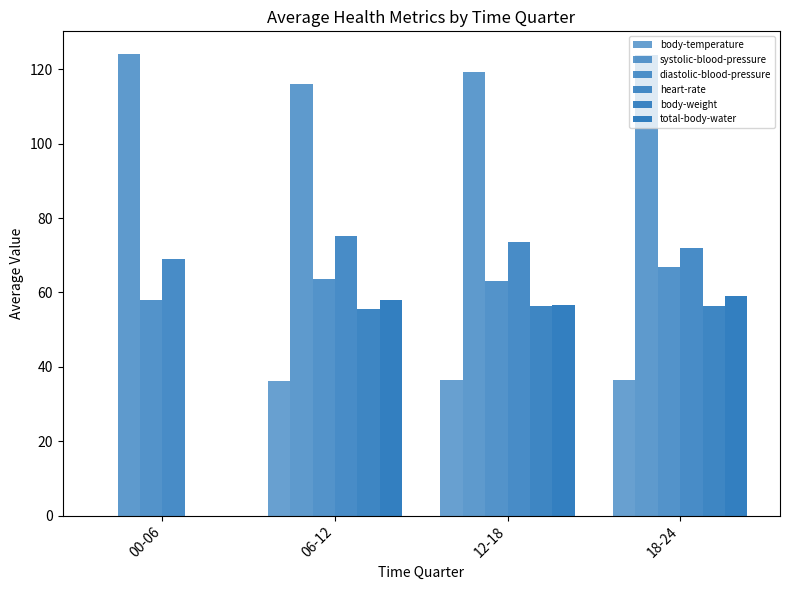

Is the value of diastolic-blood-pressure at 06-12 greater than the value of heart-rate at 06-12?

No